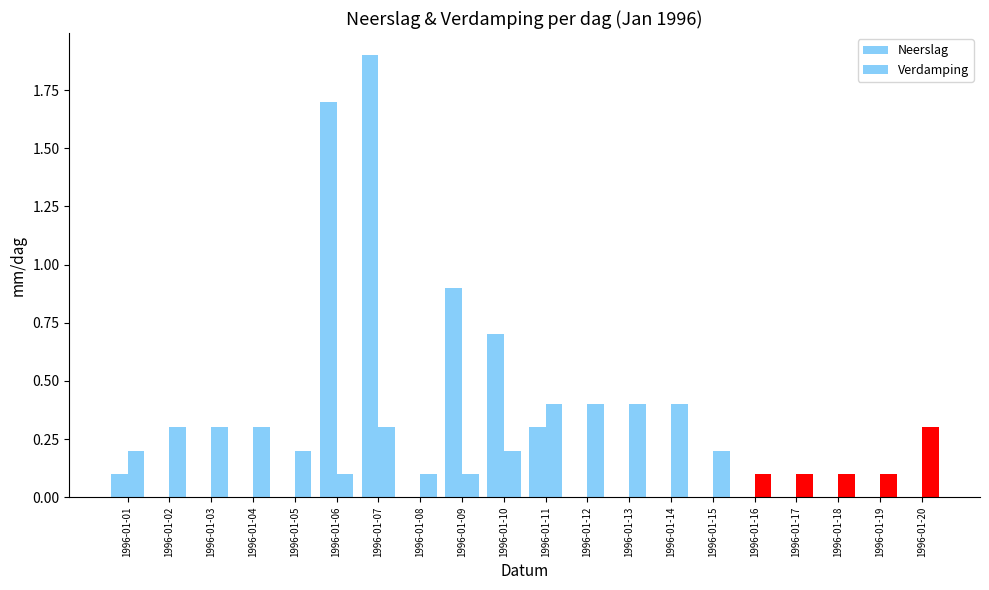

What is the spread (max minus min) of values at 1996-01-03?

0.3